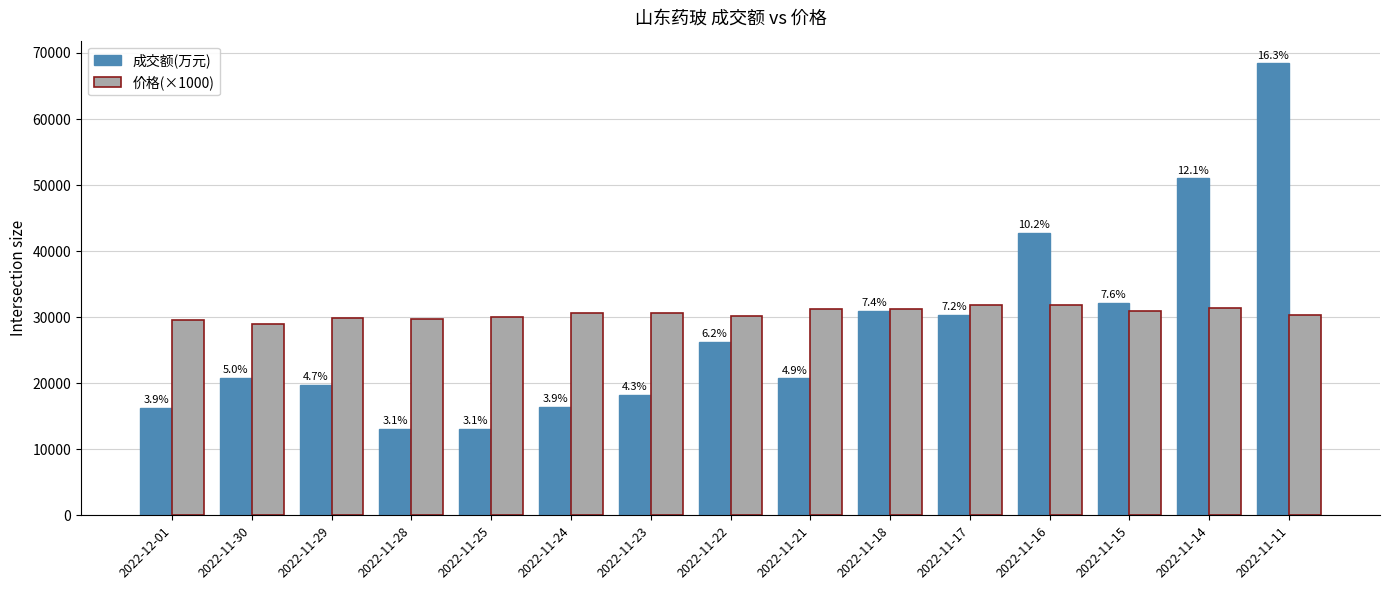

What is the total value across all series at 2022-11-24?

46998